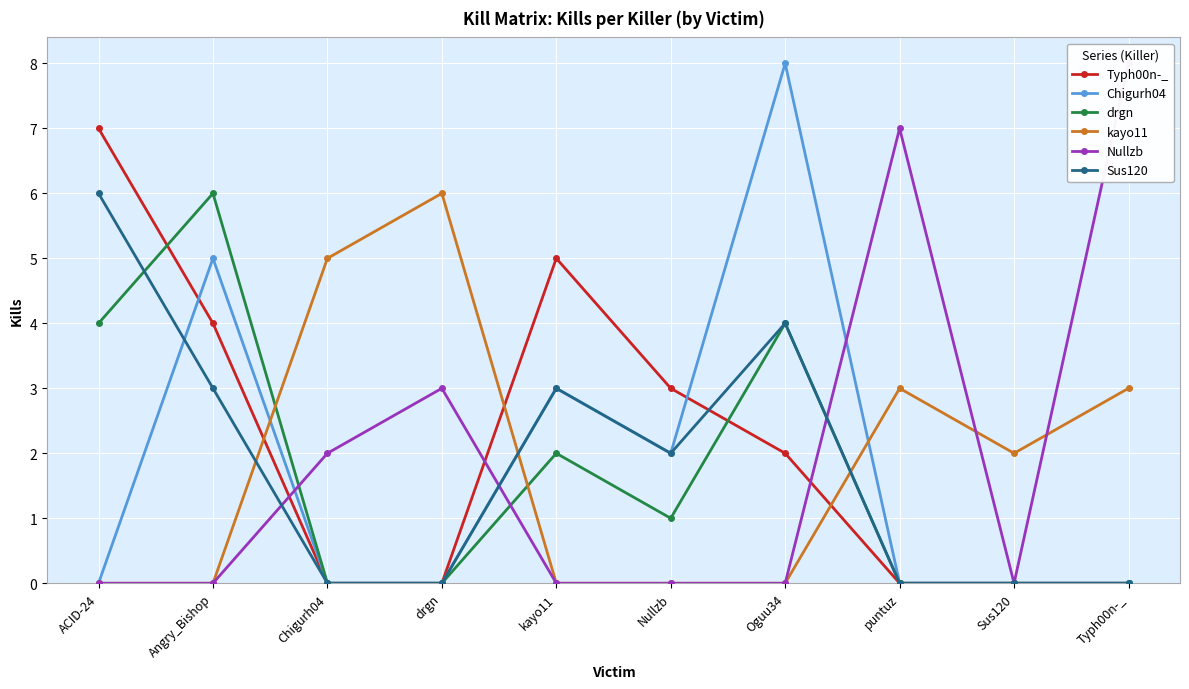

What is the difference between the maximum and minimum values in the kayo11 series?

6